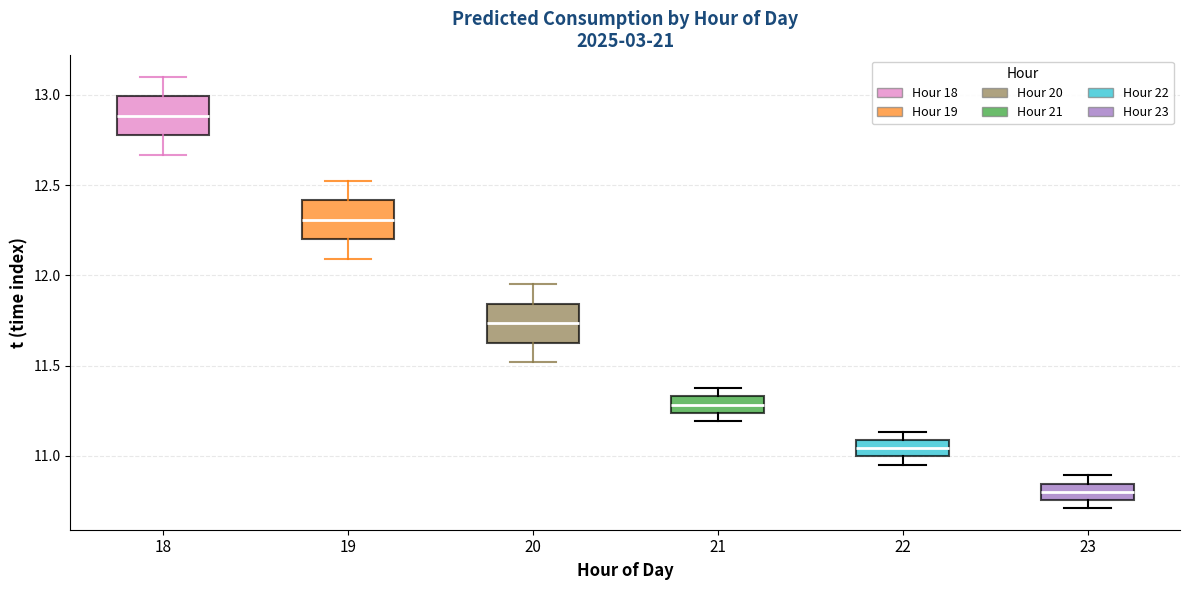

Reading left to right, transcribe this box plot: for each box, give where its median line is, the range the box spans, and where its two whiskers end, as read against the y-axis. The values are not printed on the chart, so give them approximately, as read against the axis.

18: median 12.90, box 12.80 to 13.00, whiskers 12.65 to 13.10
19: median 12.30, box 12.20 to 12.40, whiskers 12.10 to 12.55
20: median 11.75, box 11.65 to 11.85, whiskers 11.50 to 11.95
21: median 11.30, box 11.25 to 11.35, whiskers 11.20 to 11.40
22: median 11.05, box 11.00 to 11.10, whiskers 10.95 to 11.15
23: median 10.80, box 10.75 to 10.85, whiskers 10.70 to 10.90